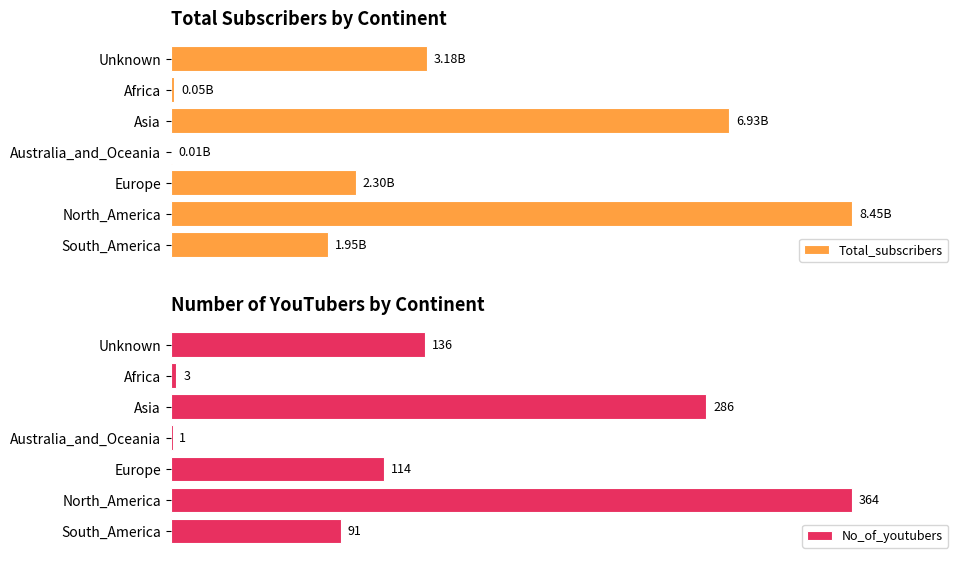

How many bars are there in each group?

2